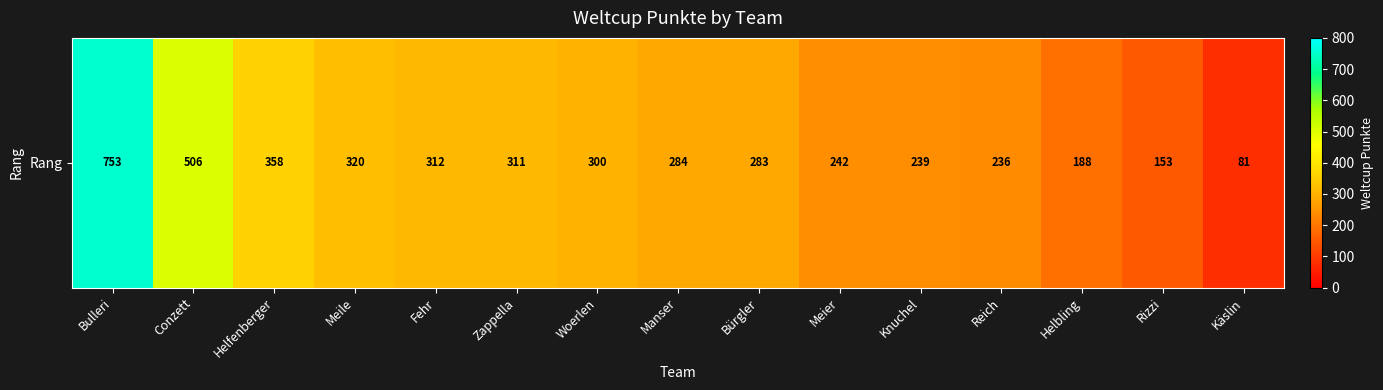

Approximately how many times larger is the value at Bulleri compared to Knuchel?

3.2